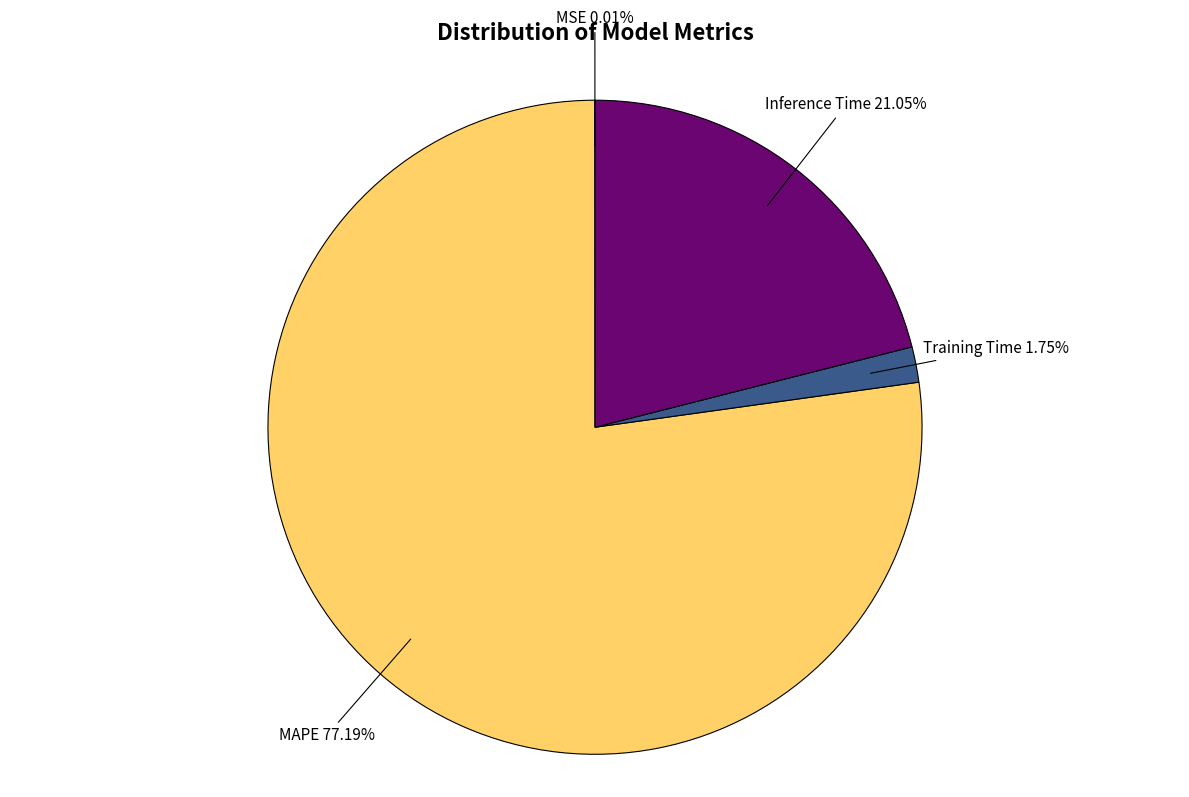

Is there a majority slice in this chart?

Yes